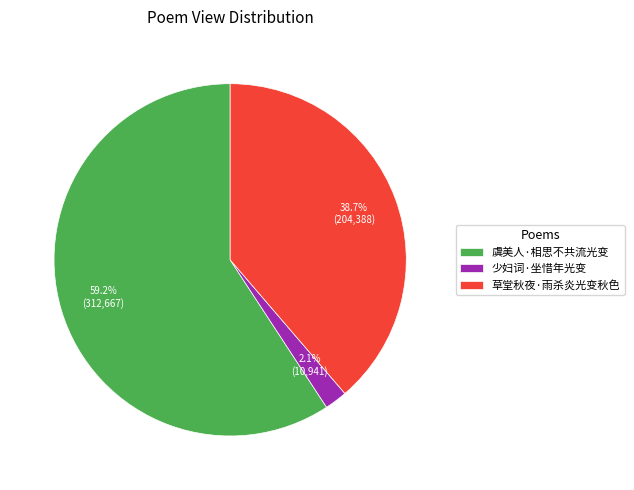

Count the number of slices in the pie.

3